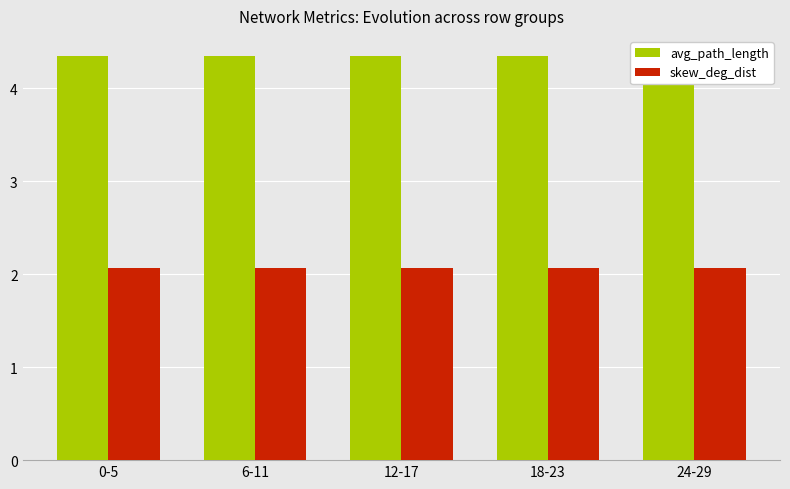

What is the label of the 3rd bar from the left?

12-17